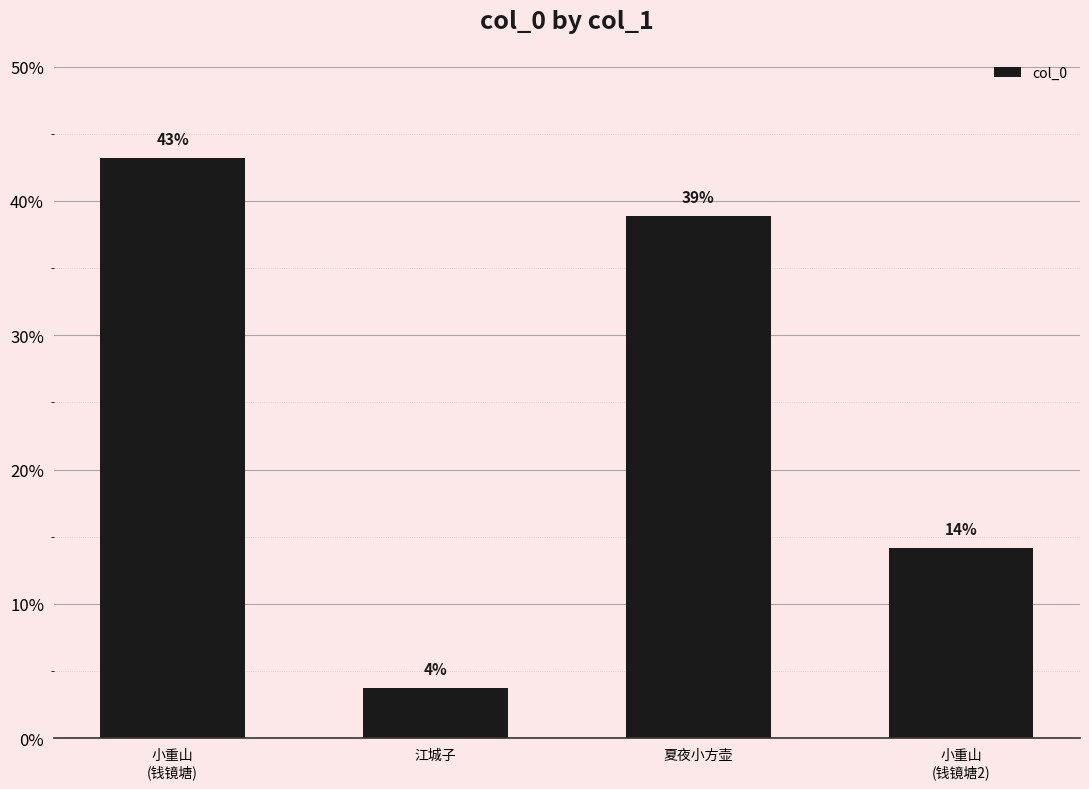

Does the chart contain any negative values?

No